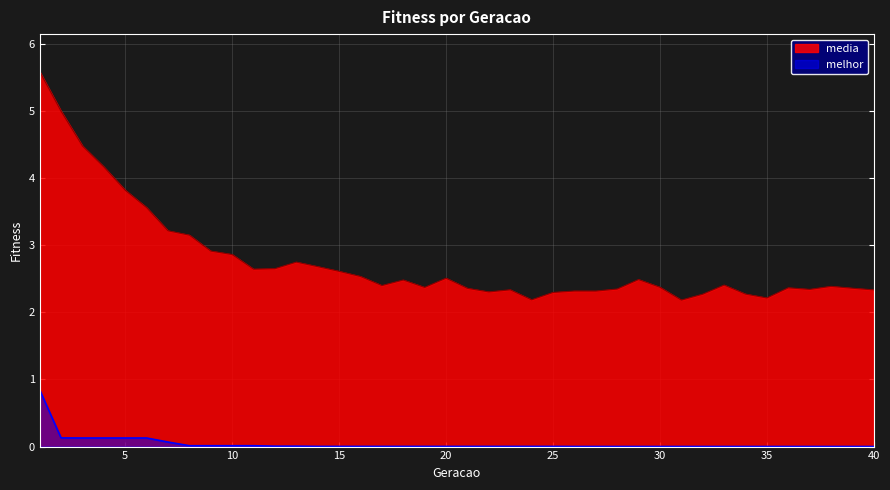

Is it true that media equals 4.0 at 13?

False